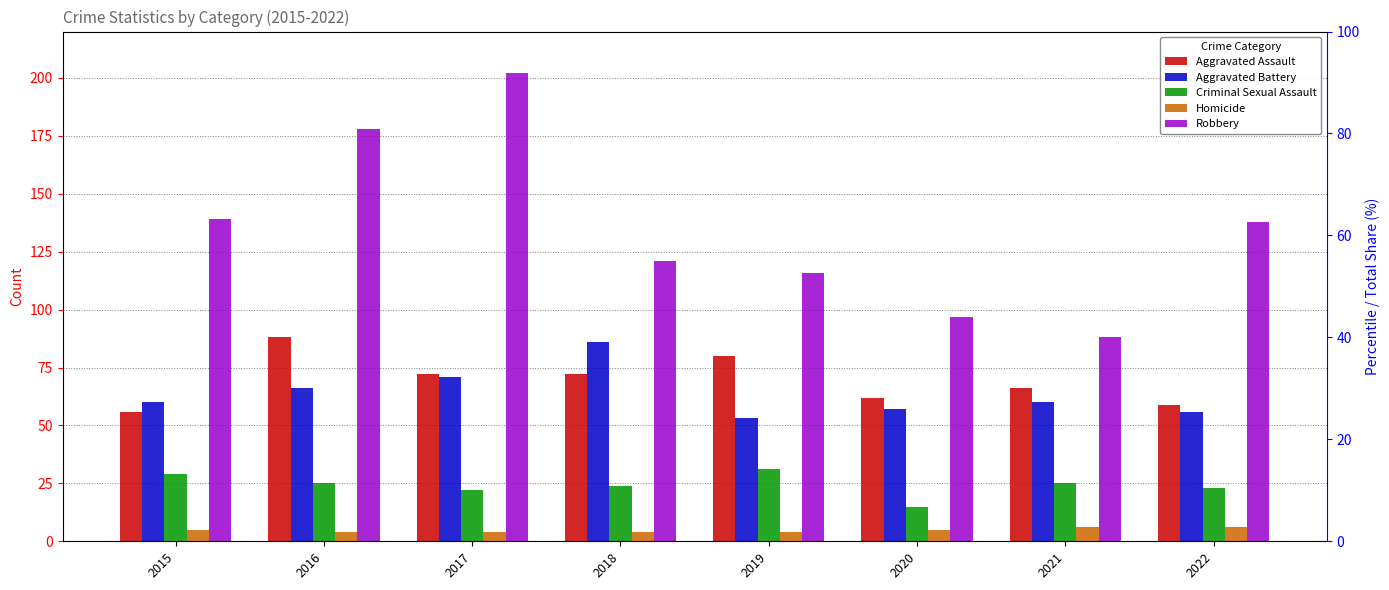

What is the difference between the second highest and second lowest values in the Aggravated Battery series?

15